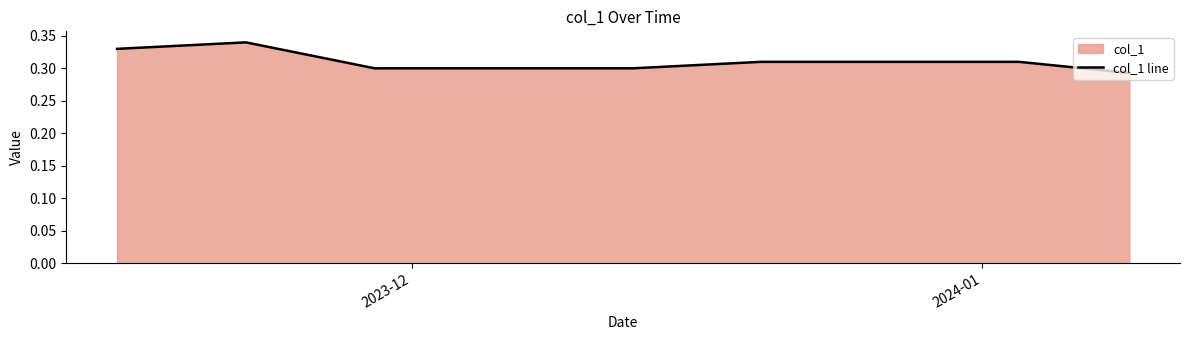

The chart shows a value of 0.2 at 2023-12. True or false?

False